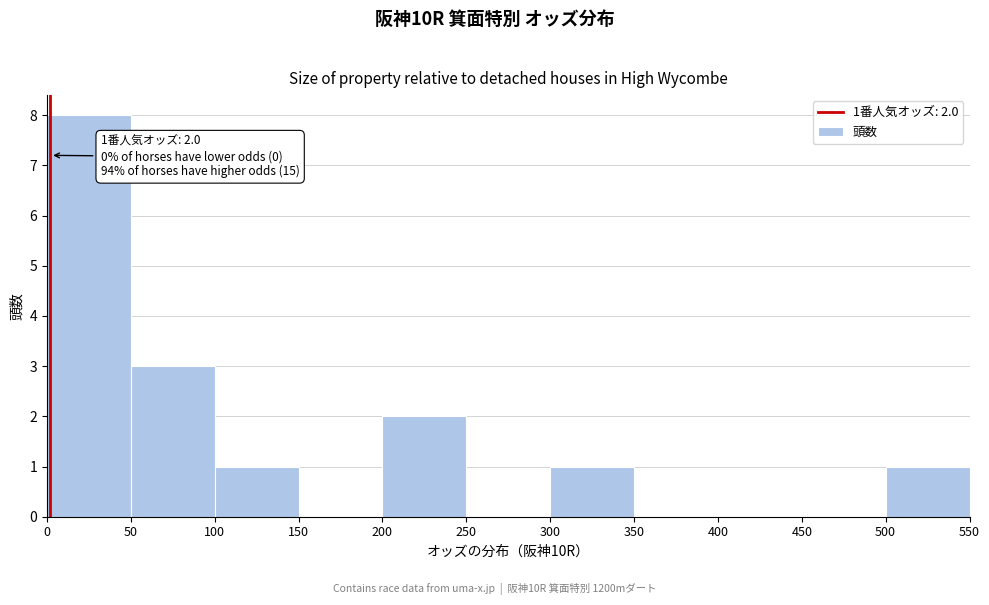

Which range on the x-axis has the tallest bar?

0 to 50